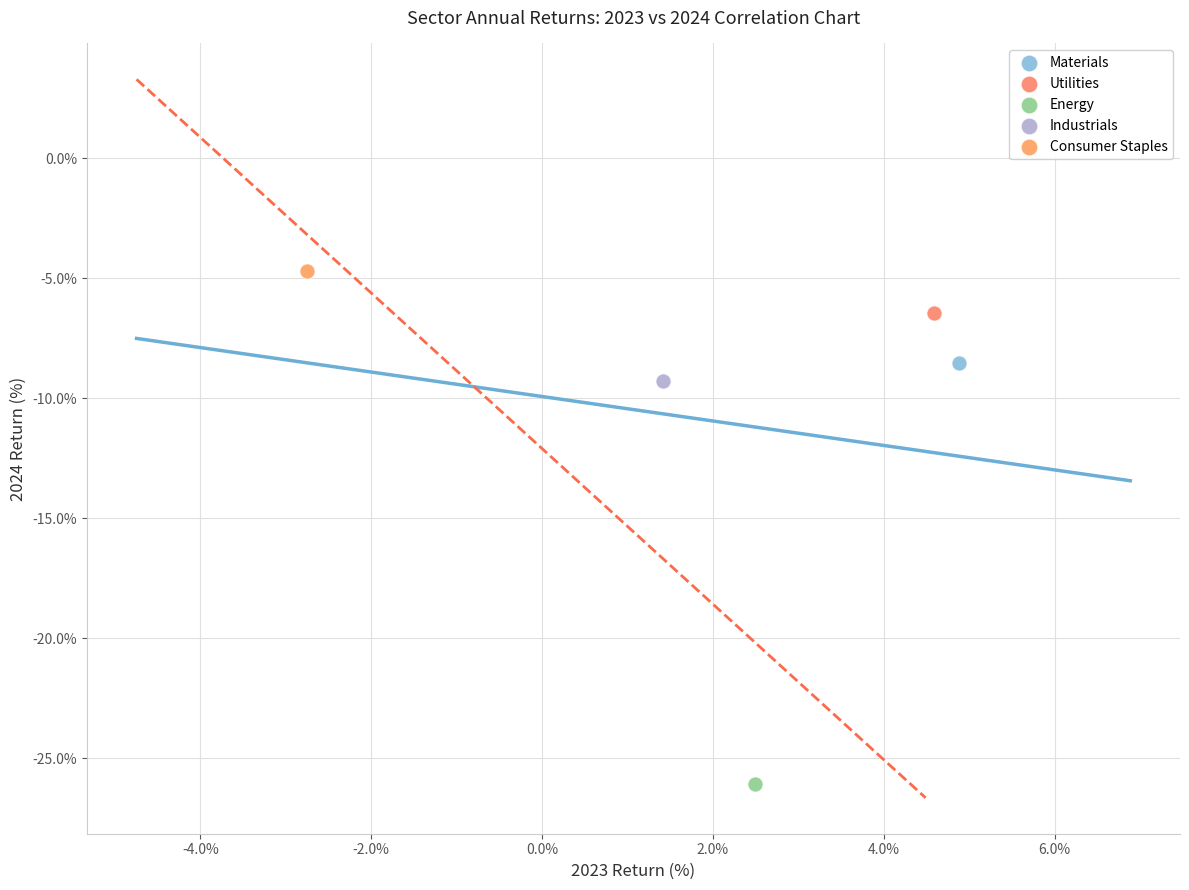

What are all the series names shown in the legend?

Materials, Utilities, Energy, Industrials, Consumer Staples